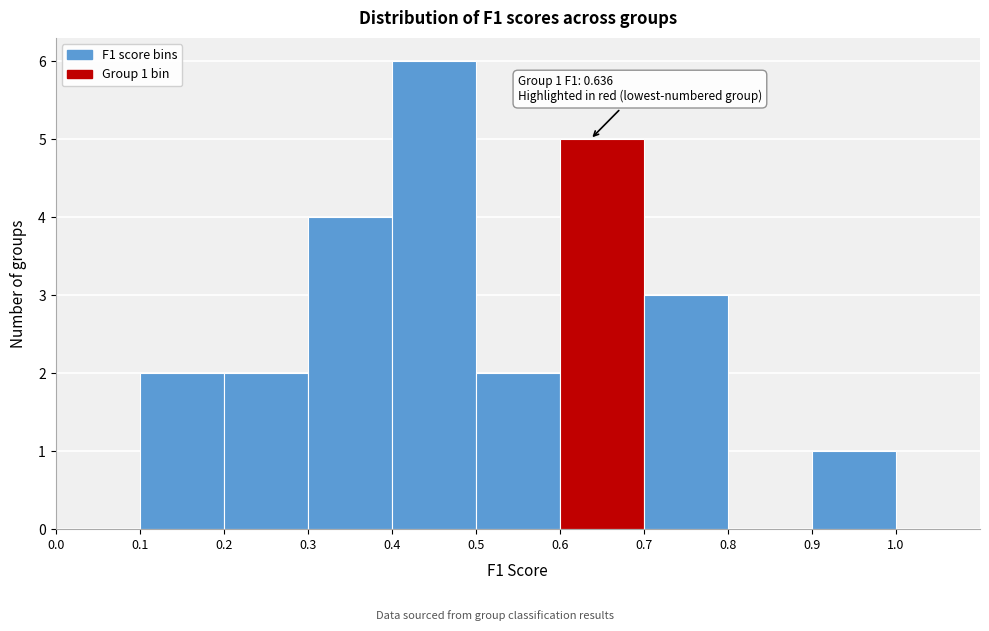

Over which range of the x-axis is the bar tallest?

0.4 to 0.5